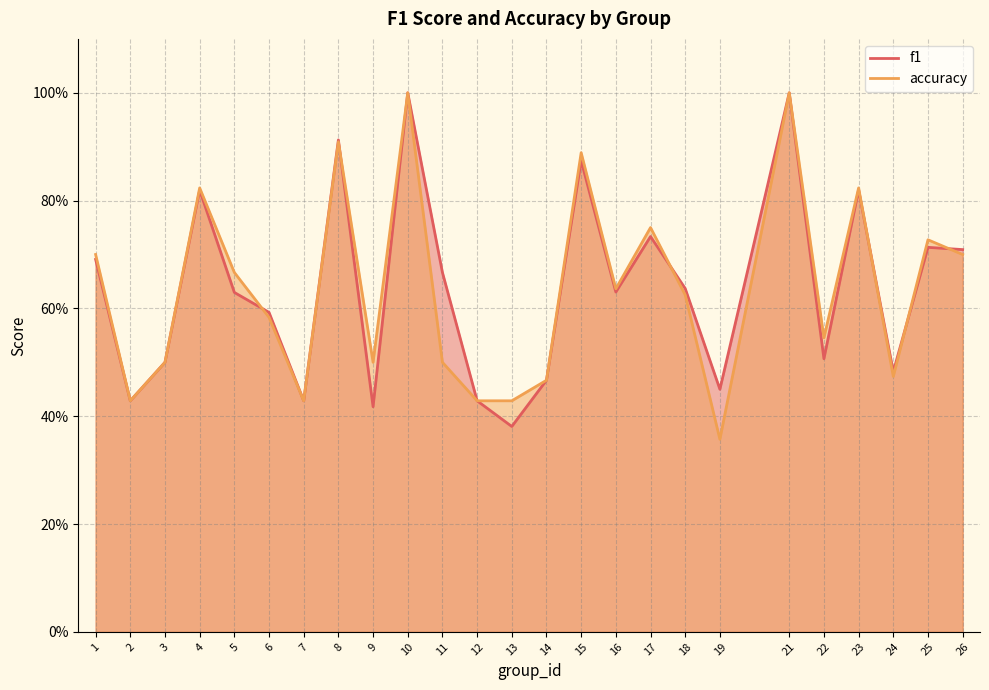

What are all the series names shown in the legend?

f1, accuracy